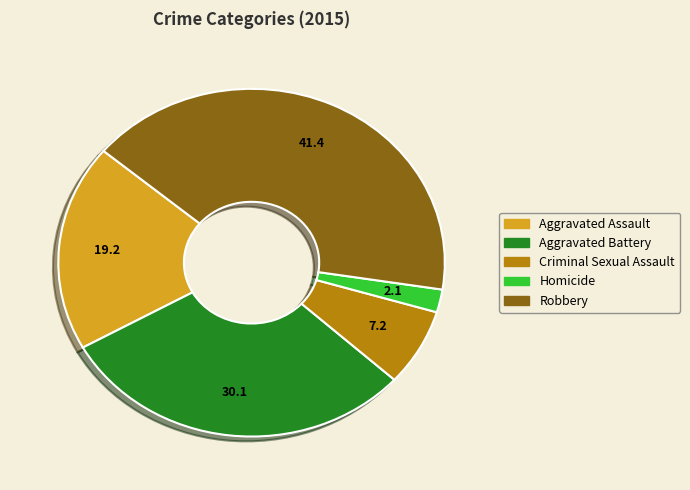

Which slice is the largest?

Robbery